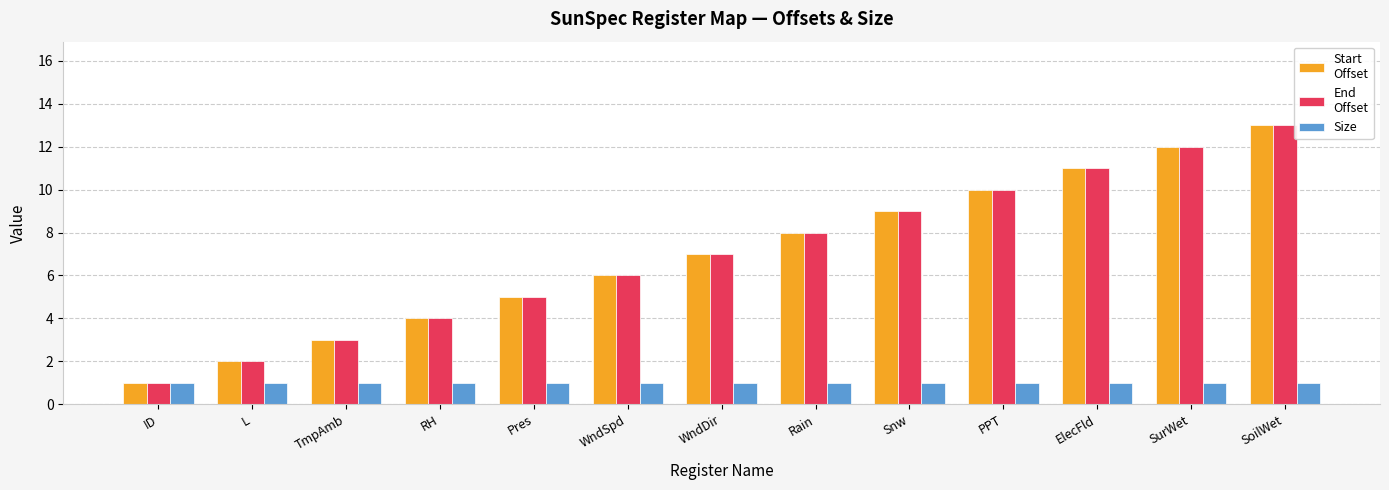

Are the bars grouped side by side (vs. stacked)?

Yes